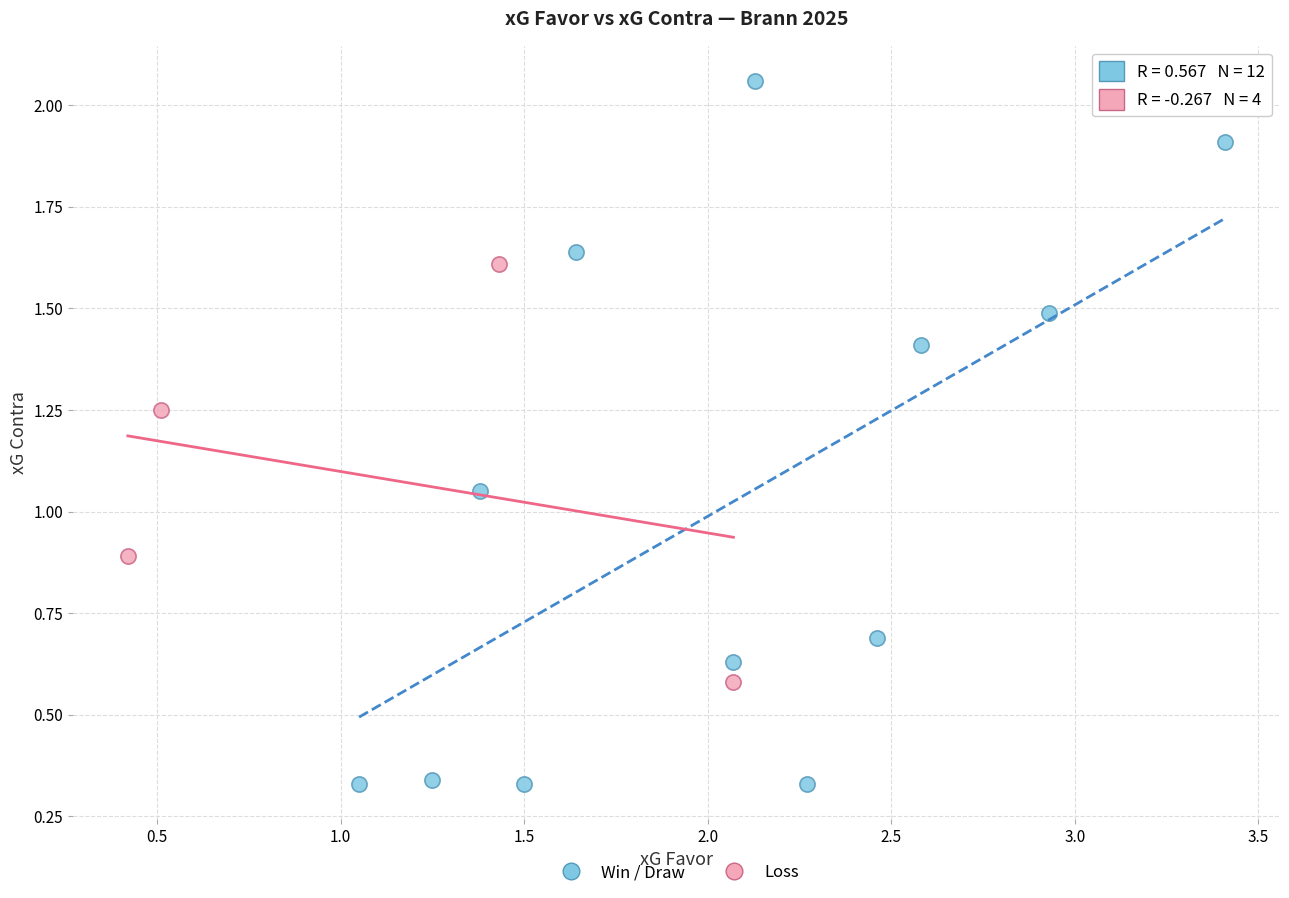

Which series reaches the maximum Y coordinate?

Win / Draw